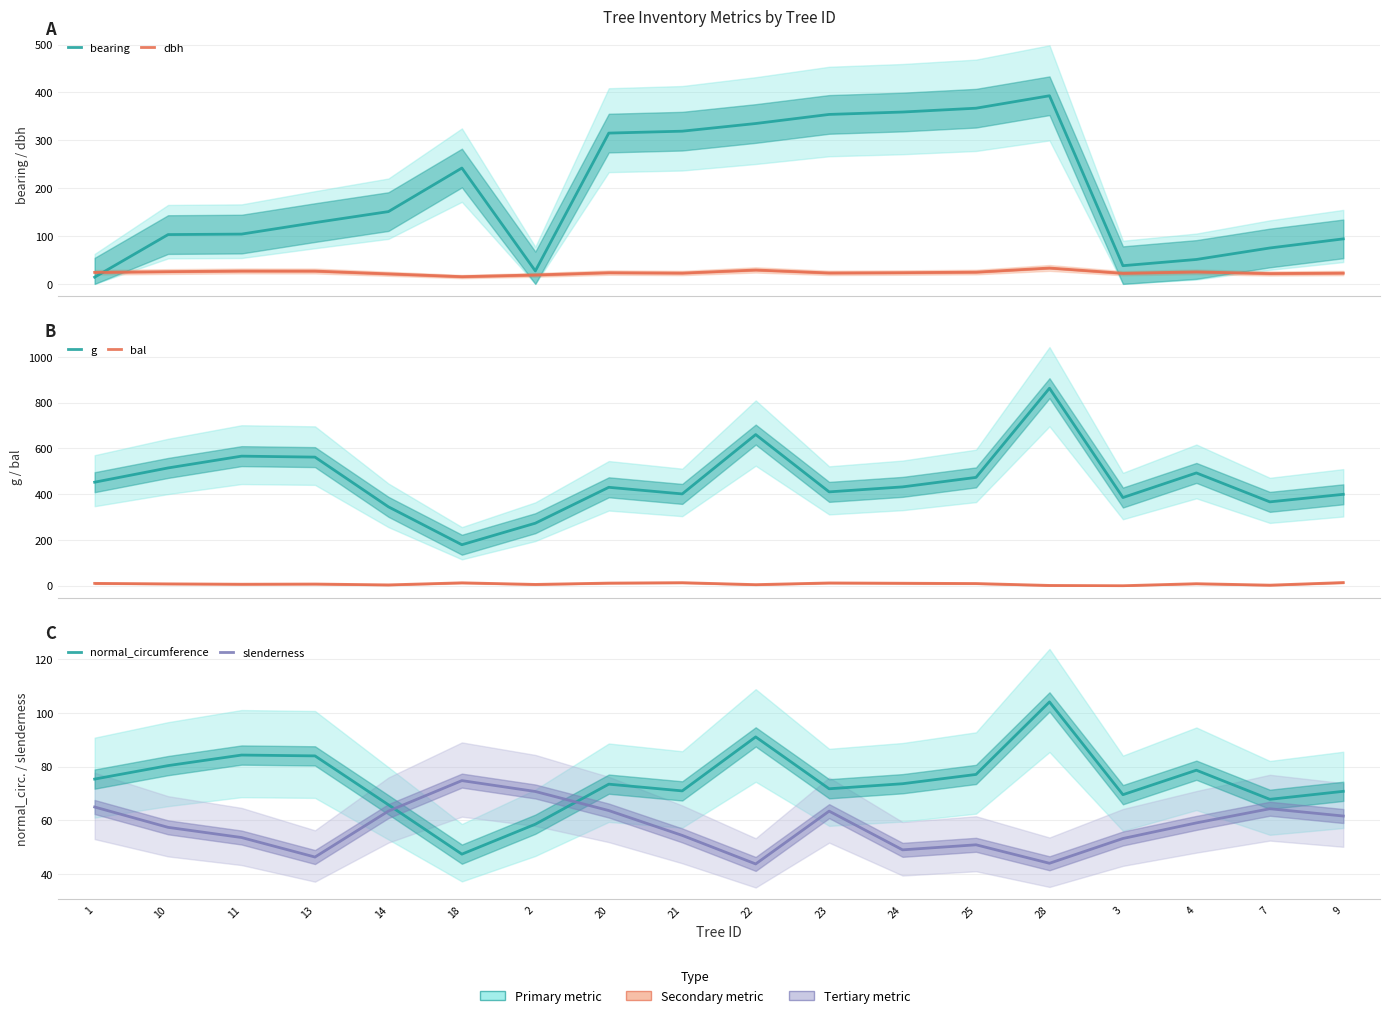

What is the sum of all normal_circumference values?

1345.4